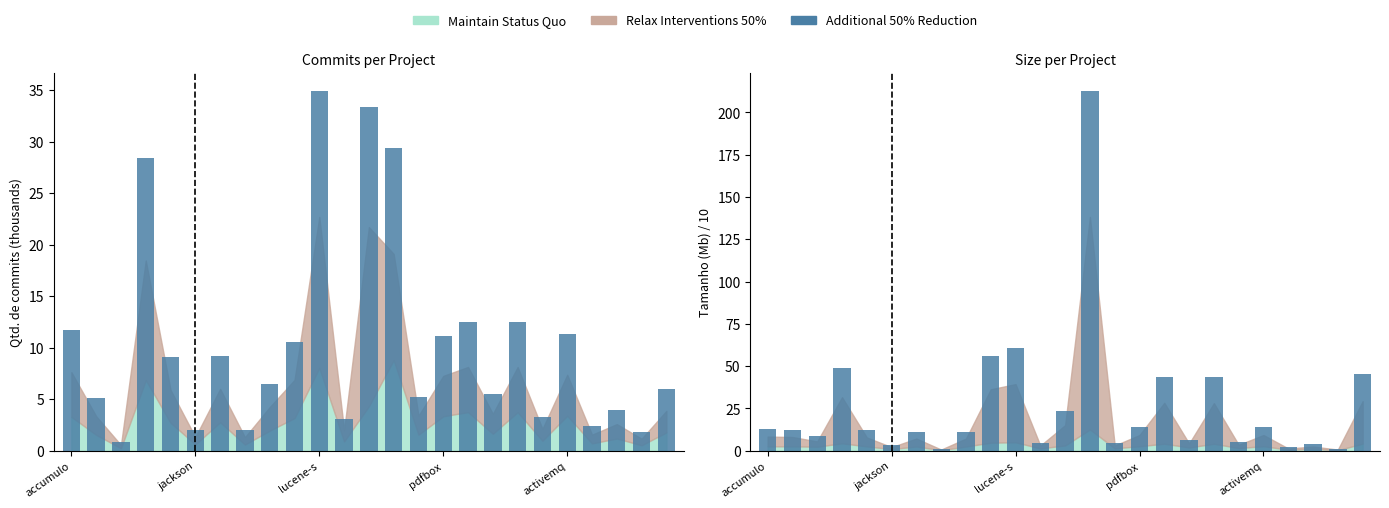

Count the number of values greater than 12.

13